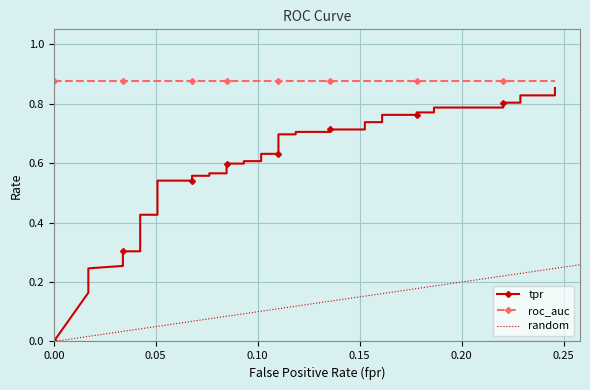

What position from the left is 15?

16